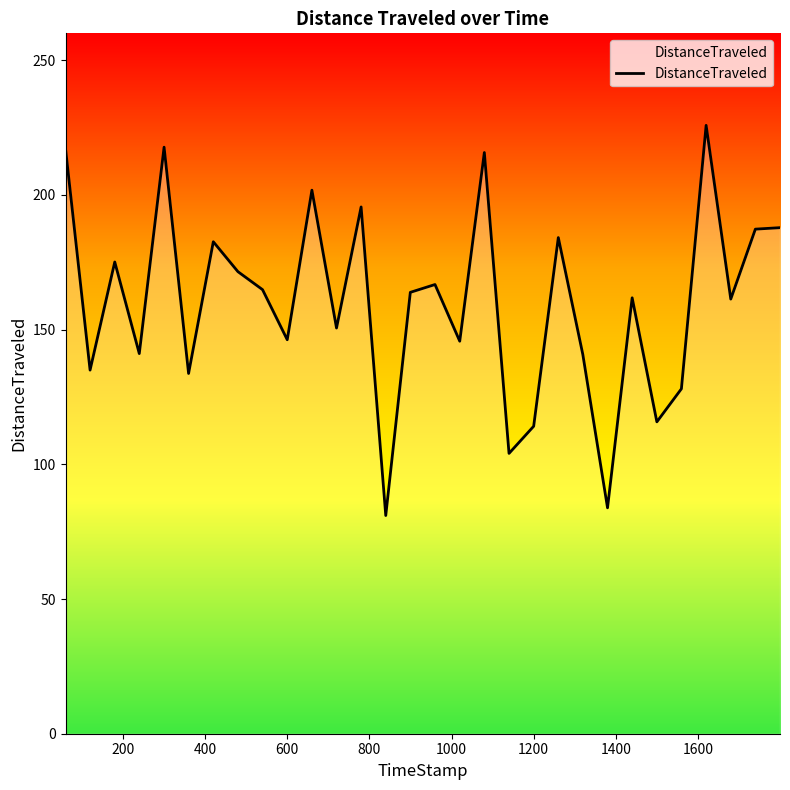

What is the greatest value displayed?

225.8